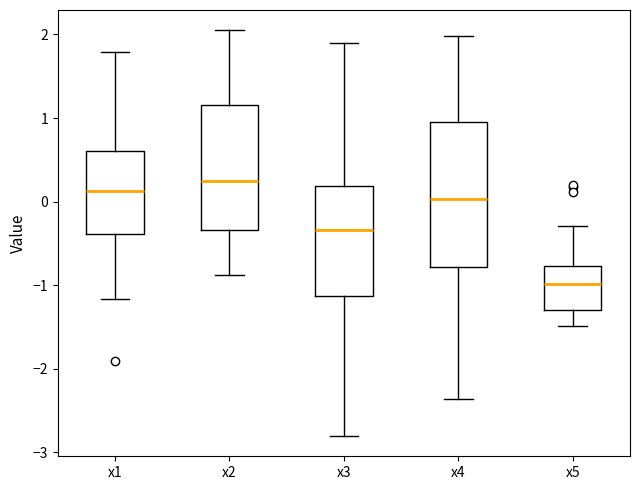

Reading left to right, read every box against the y-axis: the position of its median line, the range the box covers, and the ends of its whiskers. The values are not printed on the chart, so give them approximately, as read against the axis.

x1: median 0.1, box -0.4 to 0.6, whiskers -1.2 to 1.8
x2: median 0.2, box -0.3 to 1.2, whiskers -0.9 to 2.0
x3: median -0.3, box -1.1 to 0.2, whiskers -2.8 to 1.9
x4: median 0.0, box -0.8 to 0.9, whiskers -2.4 to 2.0
x5: median -1.0, box -1.3 to -0.8, whiskers -1.5 to -0.3